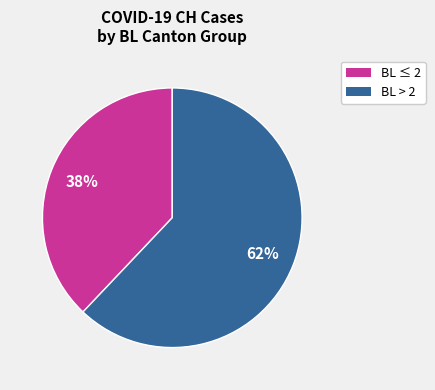

To the nearest percent, what is the difference between the largest and smallest slice percentages?

24%